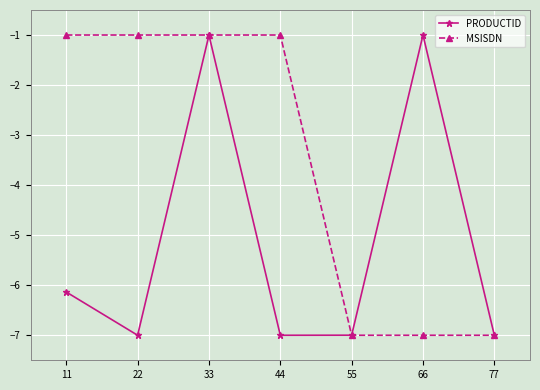

What is the value of the PRODUCTID point at the 4th from the left?

-7.0